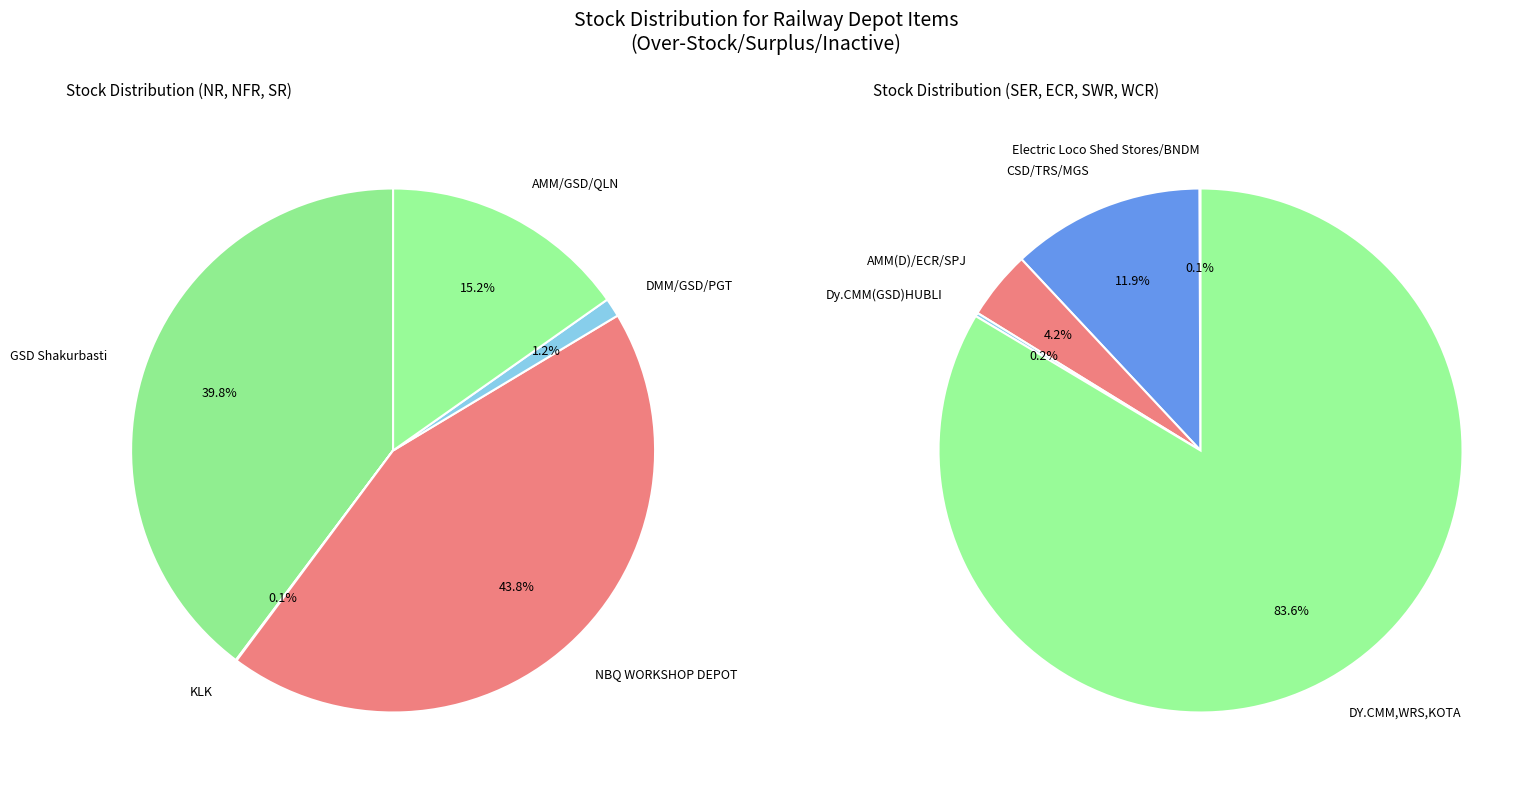

What is the change in value from Electric Loco Shed Stores/BNDM to CSD/TRS/MGS?

+1026